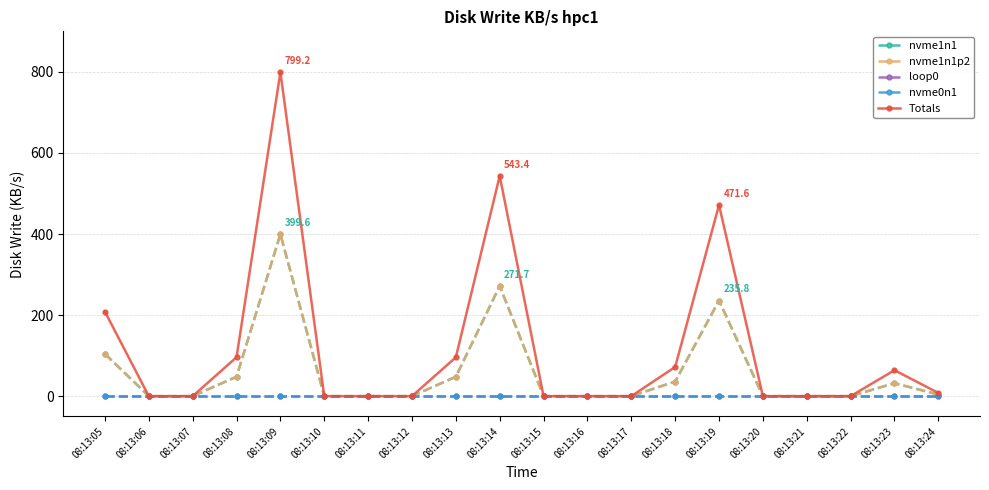

True or false: loop0 and Totals intersect in this chart.

False